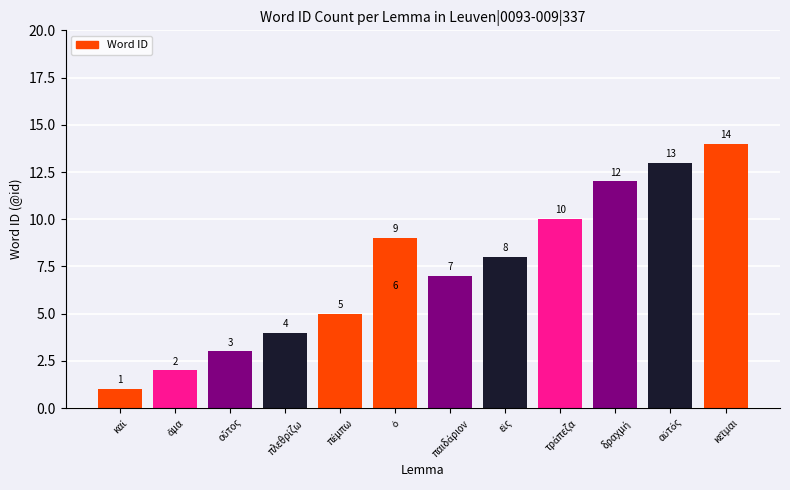

What is the difference between the maximum and minimum values?

13